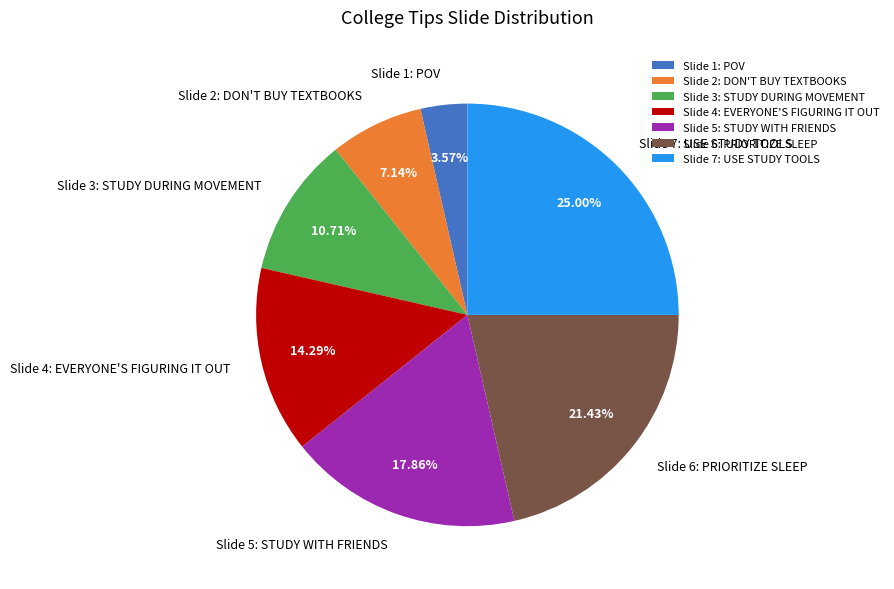

Rank the categories by value from lowest to highest.

Slide 1: POV, Slide 2: DON'T BUY TEXTBOOKS, Slide 3: STUDY DURING MOVEMENT, Slide 4: EVERYONE'S FIGURING IT OUT, Slide 5: STUDY WITH FRIENDS, Slide 6: PRIORITIZE SLEEP, Slide 7: USE STUDY TOOLS